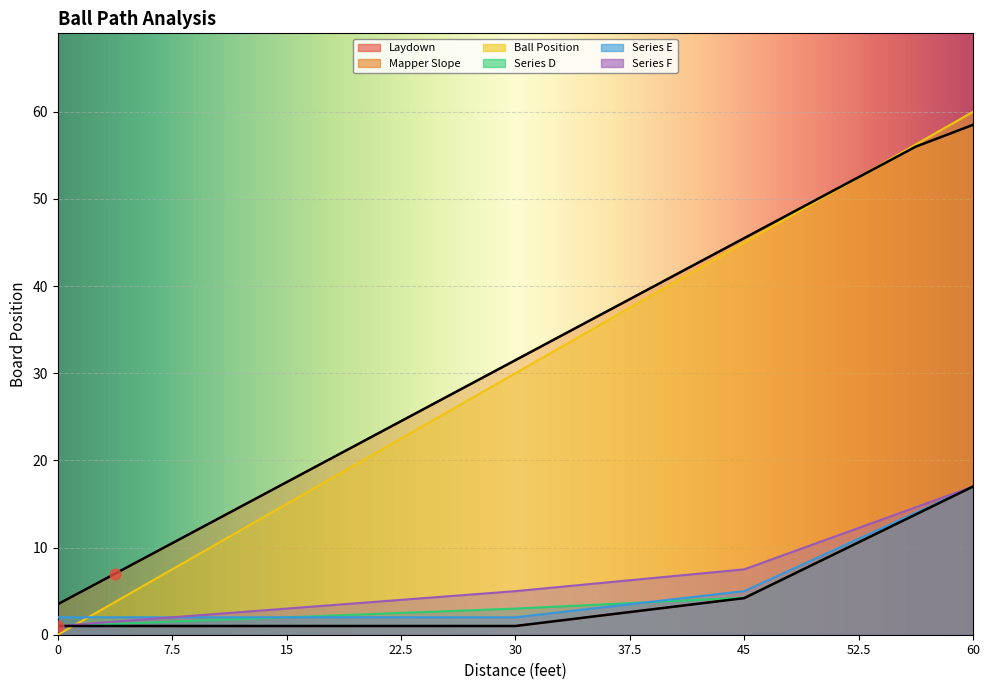

What is the total value across all series at 22.5?

56.5